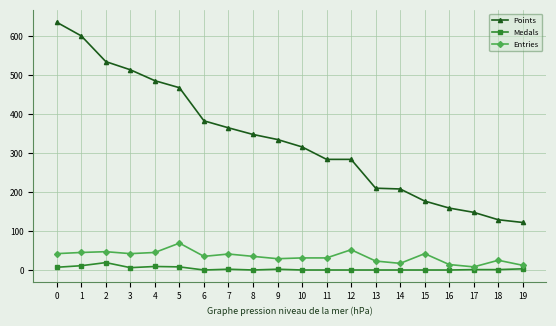

True or false: Points and Medals cross at least once.

False